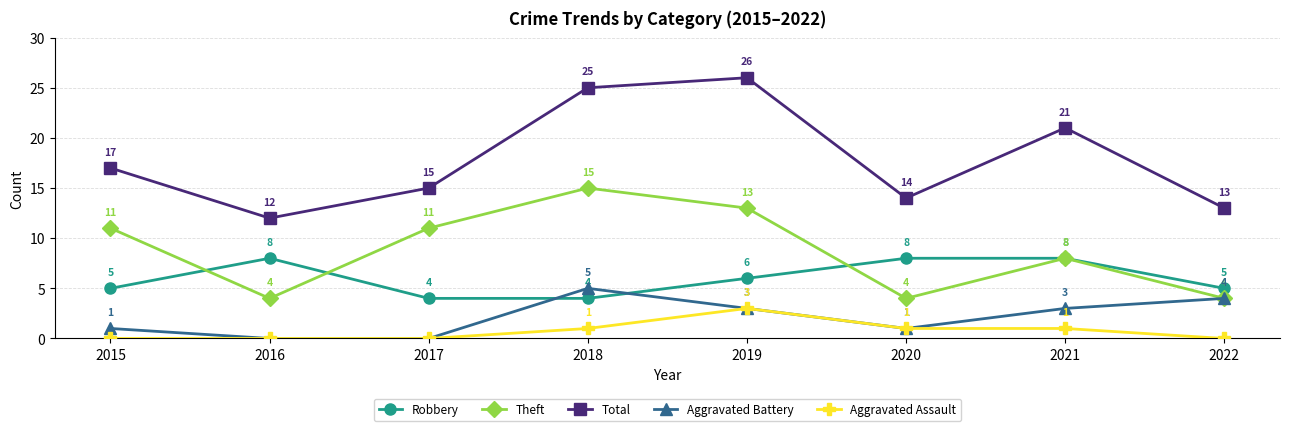

After their last crossing, which series has the higher values: Robbery or Theft?

Robbery